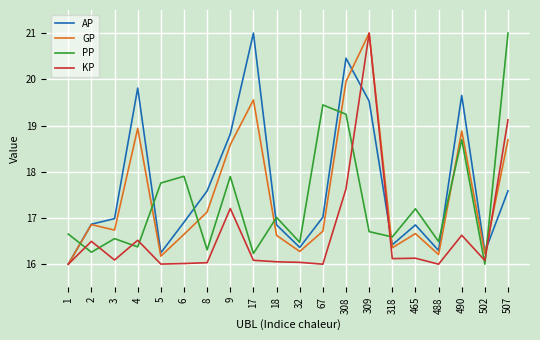

Which series ends up on top after the final intersection of AP and PP?

PP